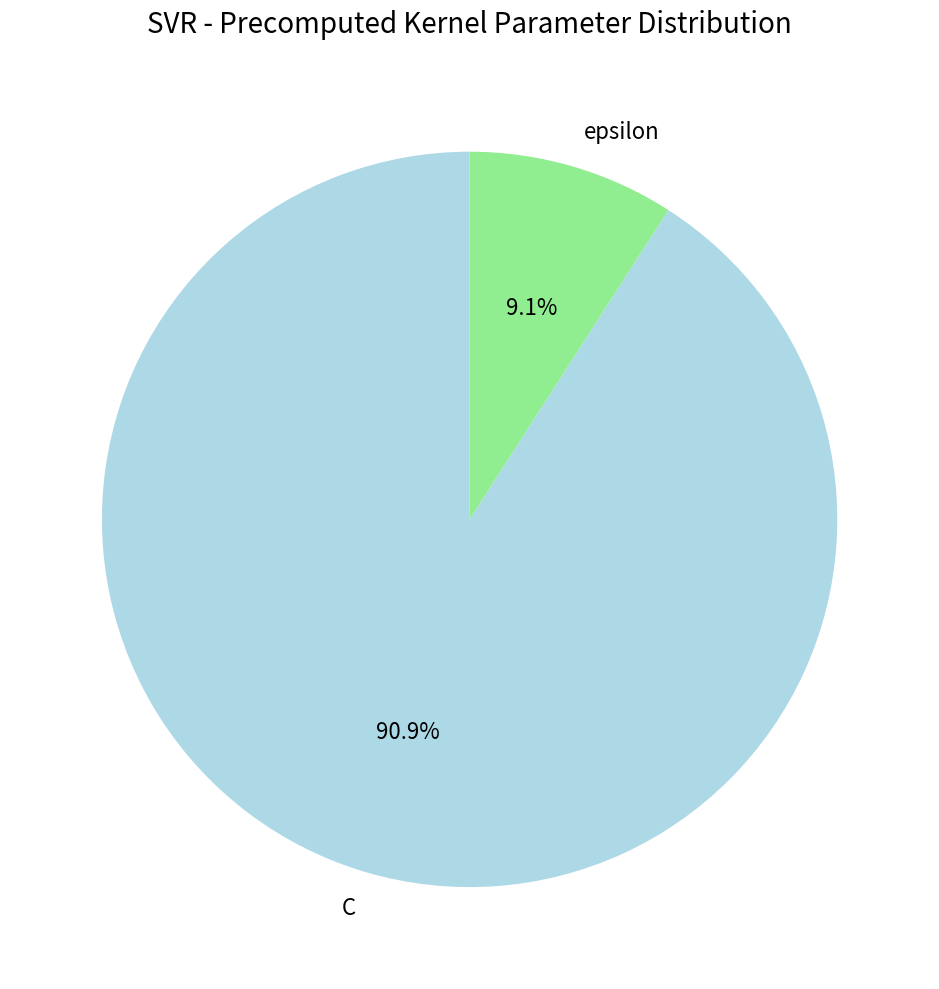

True or false: epsilon accounts for 9% of the total.

True